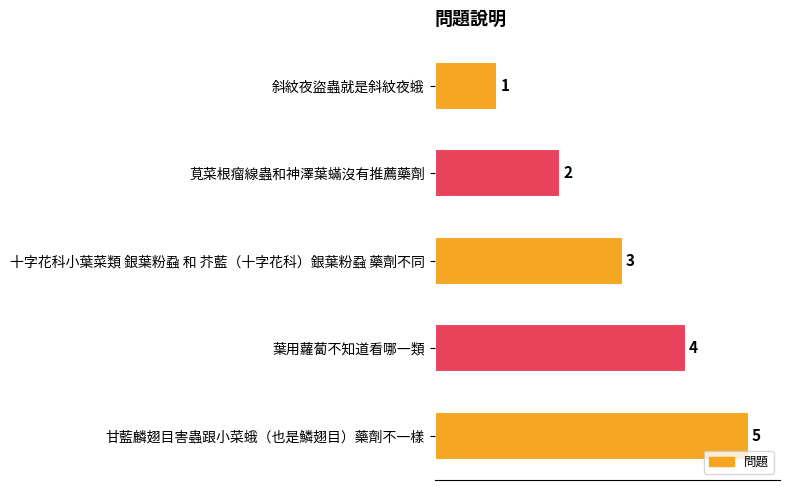

What is the average value?

3